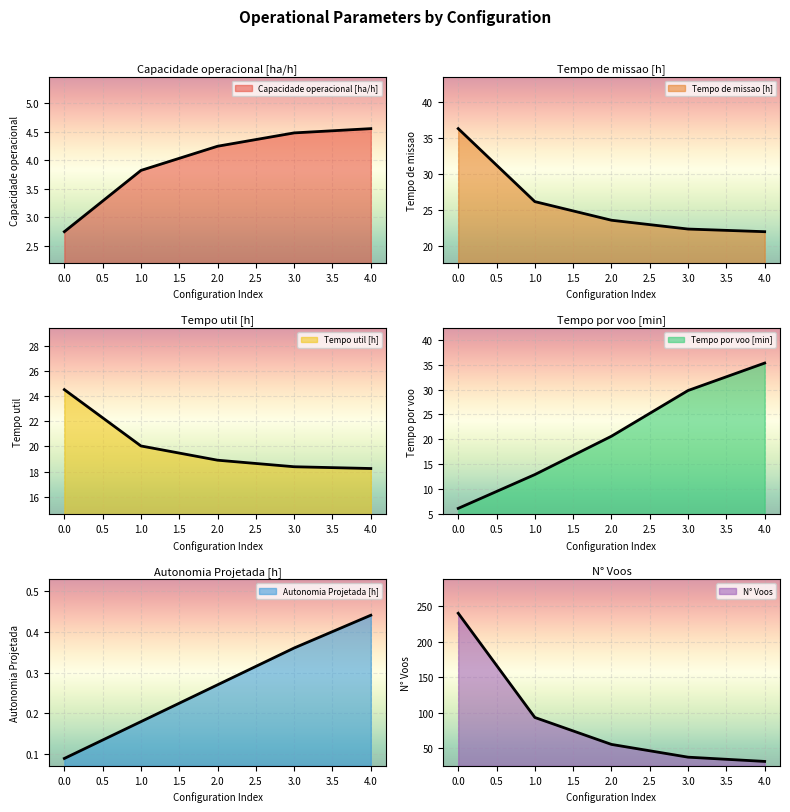

At which label is Tempo por voo [min] closest to 20?

2